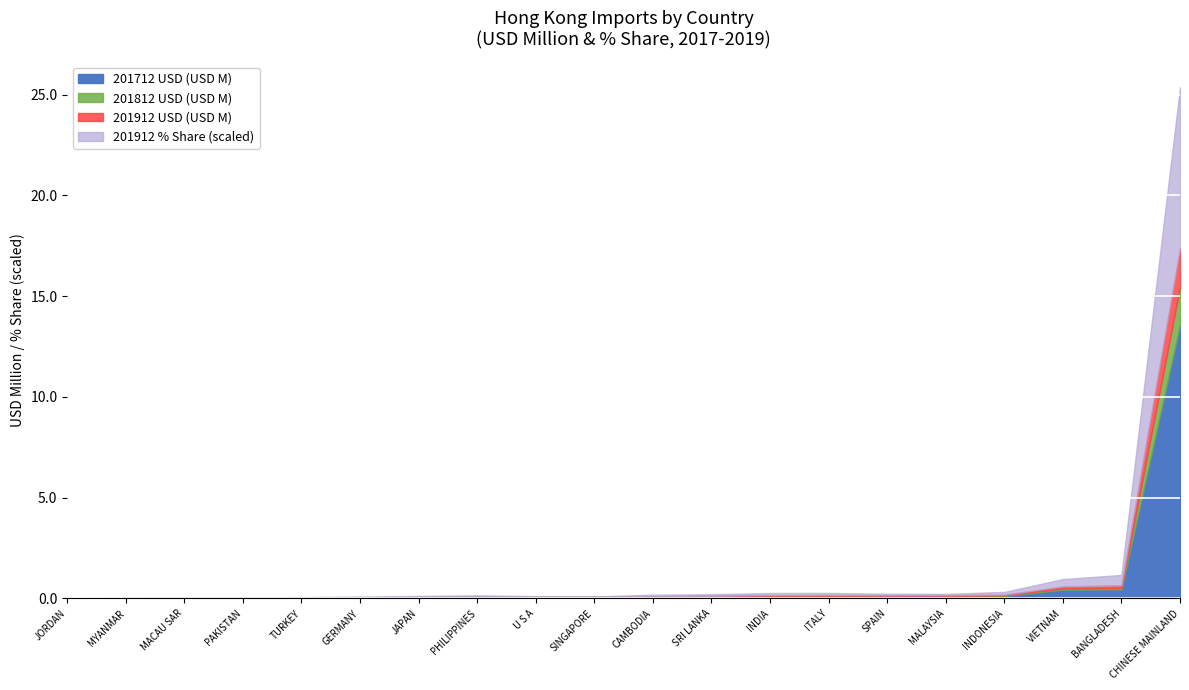

At which category is the sum across all series the highest?

CHINESE MAINLAND